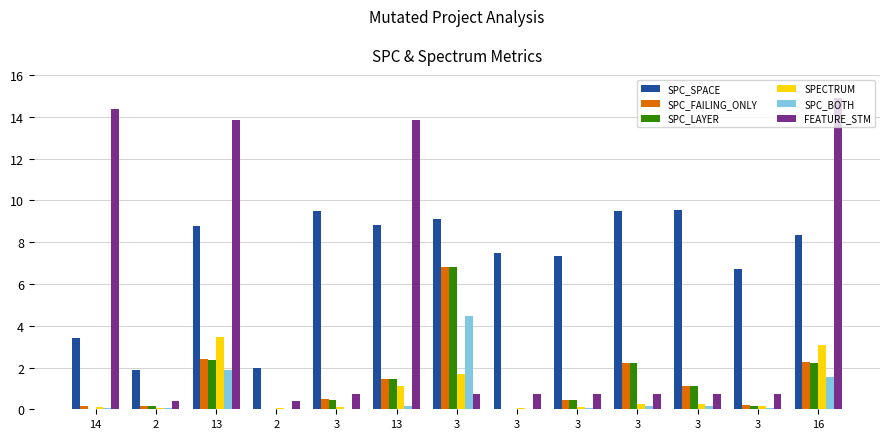

Reading right to left, transcribe all the data shown in this chart.

SPC_SPACE: 16=8.4	3=6.7	3=9.5	3=9.5	3=7.3	3=7.5	3=9.1	13=8.8	3=9.5	2=2.0	13=8.8	2=1.9	14=3.4
SPC_FAILING_ONLY: 16=2.3	3=0.2	3=1.1	3=2.2	3=0.4	3=0.0	3=6.8	13=1.5	3=0.5	2=0.0	13=2.4	2=0.2	14=0.2
SPC_LAYER: 16=2.2	3=0.2	3=1.1	3=2.2	3=0.4	3=0.0	3=6.8	13=1.4	3=0.5	2=0.0	13=2.4	2=0.2	14=0.0
SPECTRUM: 16=3.1	3=0.1	3=0.2	3=0.2	3=0.1	3=0.1	3=1.7	13=1.1	3=0.1	2=0.1	13=3.5	2=0.1	14=0.1
SPC_BOTH: 16=1.6	3=0.1	3=0.2	3=0.2	3=0.1	3=0.0	3=4.5	13=0.2	3=0.0	2=0.0	13=1.9	2=0.1	14=0.1
FEATURE_STM: 16=14.9	3=0.7	3=0.7	3=0.7	3=0.7	3=0.7	3=0.7	13=13.8	3=0.7	2=0.4	13=13.8	2=0.4	14=14.4